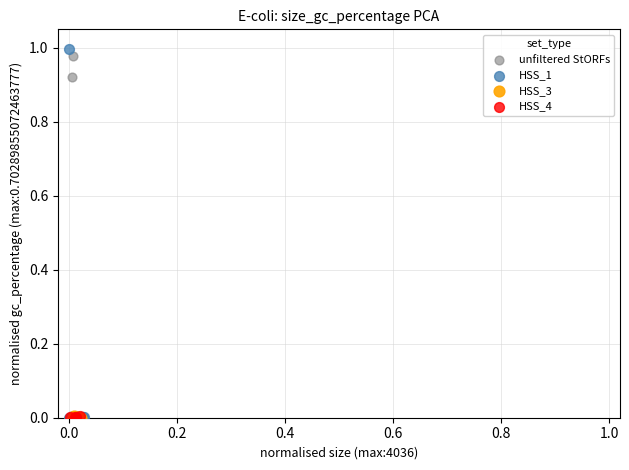

What are all the series names shown in the legend?

unfiltered StORFs, HSS_1, HSS_3, HSS_4